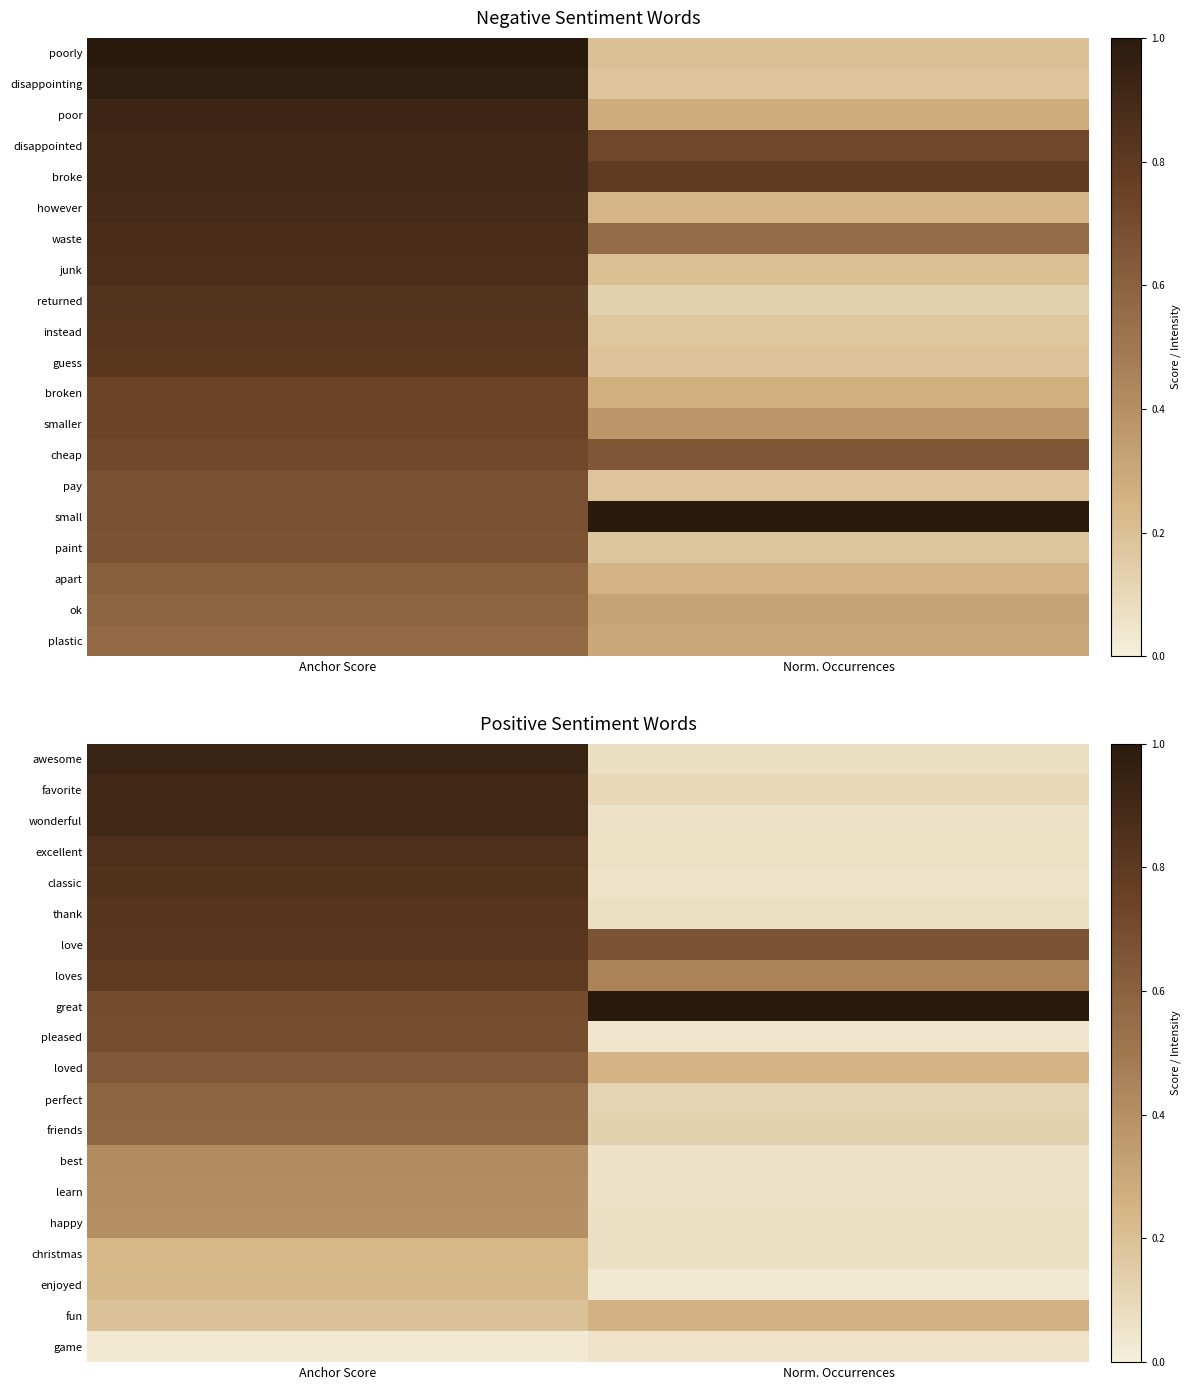

List the labels in order of pleased value, largest first.

Anchor Score, Norm. Occurrences